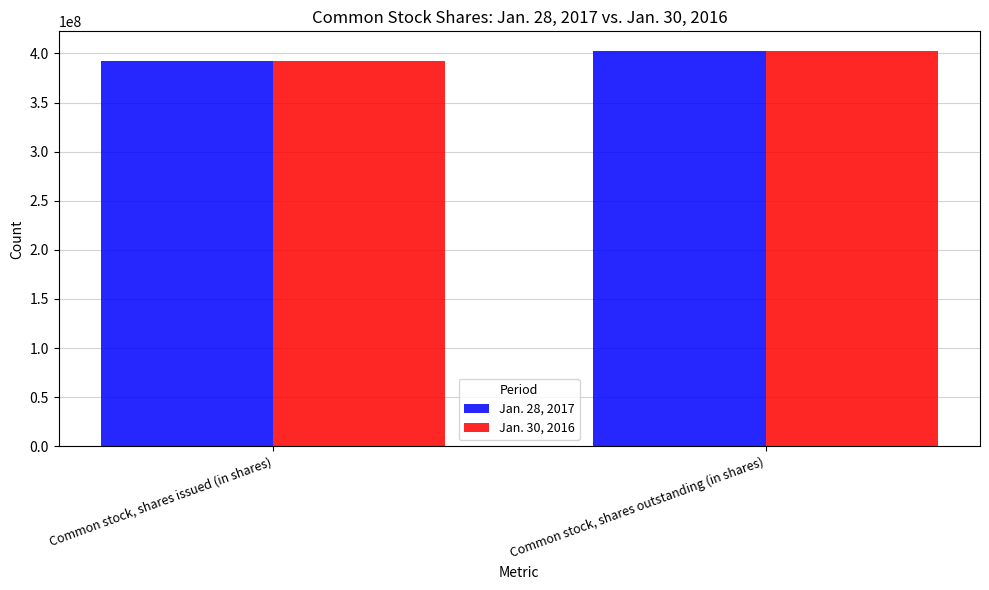

How many Jan. 30, 2016 values are between 391893000 and 402339000?

2